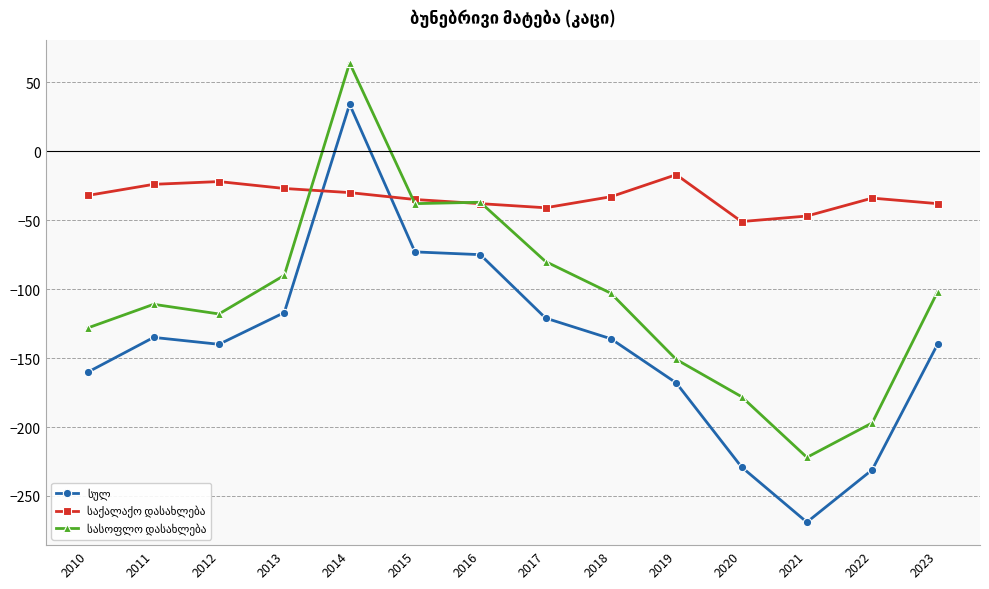

Which label corresponds to the smallest value in the chart?

2021